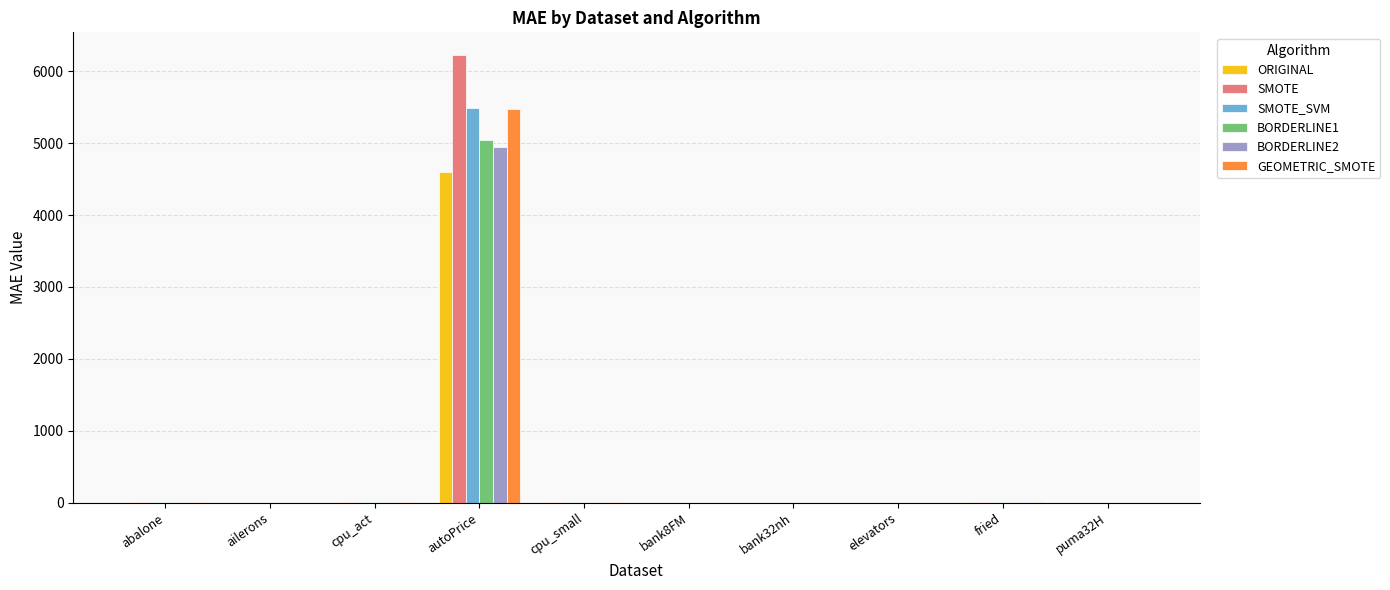

At which label does GEOMETRIC_SMOTE reach its peak?

autoPrice